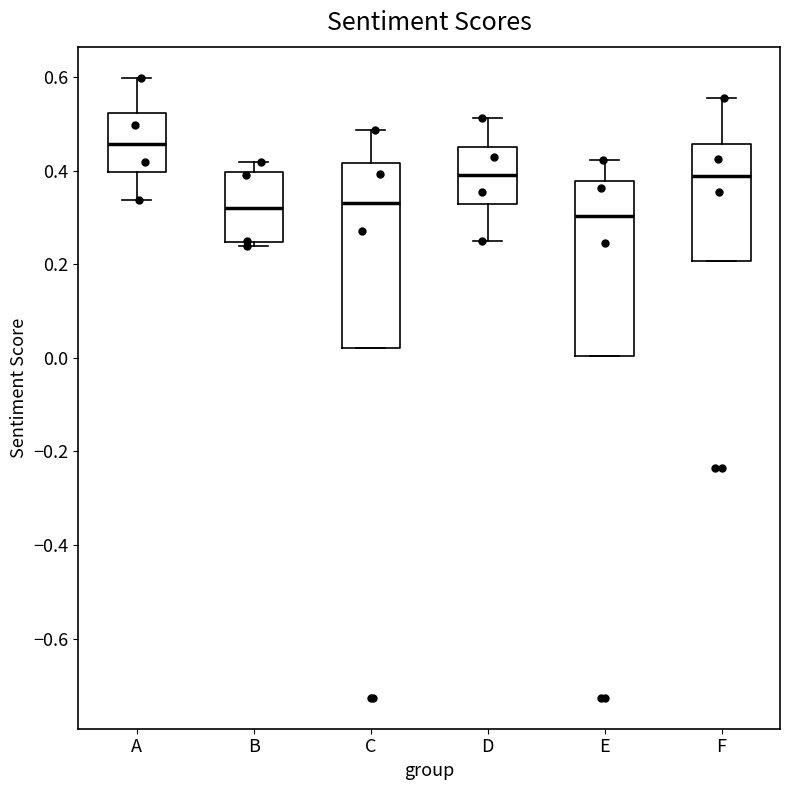

Which box's median line is the highest?

A